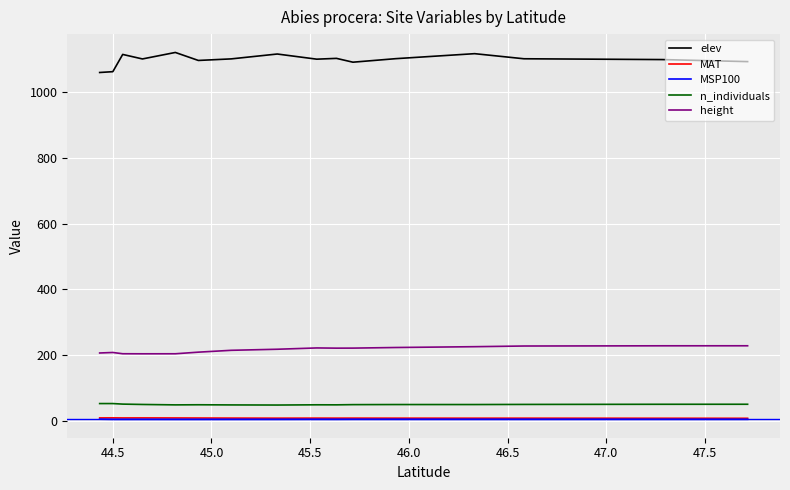

Which series has the largest total across all categories?

elev